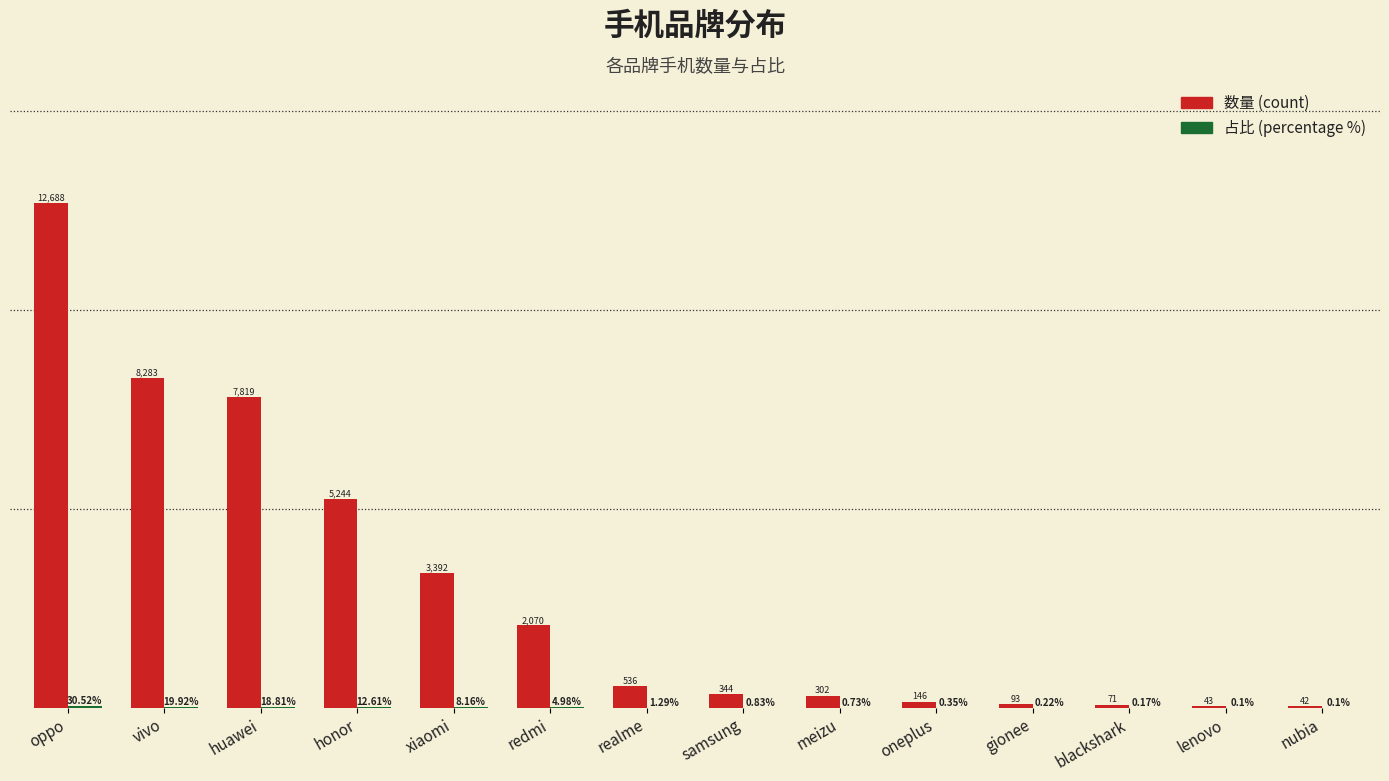

At which category is the sum across all series the highest?

oppo